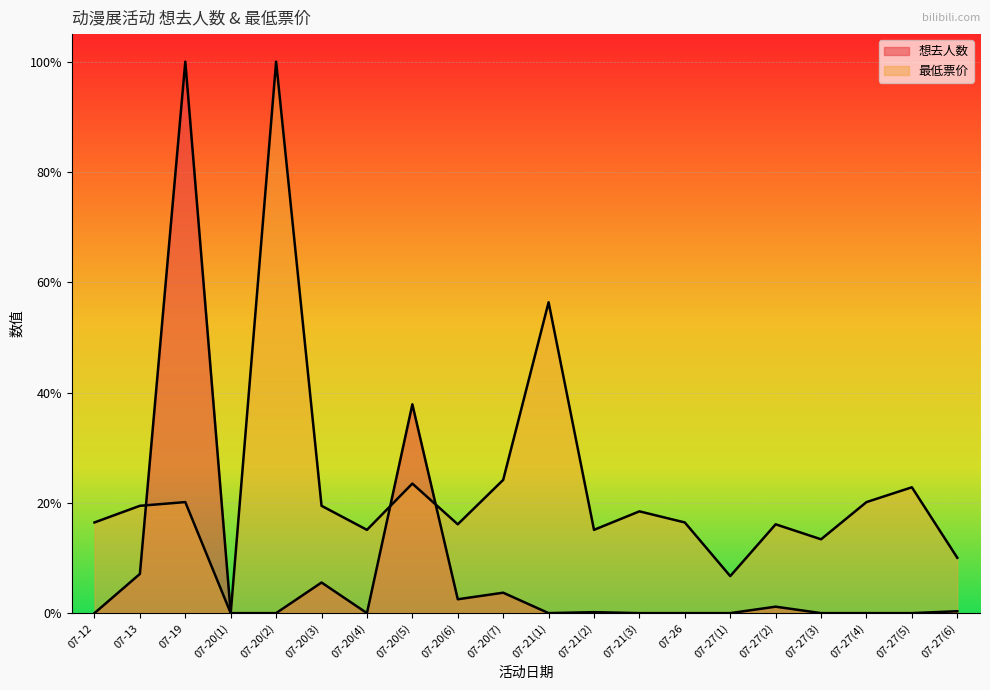

Reading left to right, transcribe all the data shown in this chart.

想去人数: 0.0	0.1	1.0	0.0	0.0	0.1	0.0	0.4	0.0	0.0	0.0	0.0	0.0	0.0	0.0	0.0	0.0	0.0	0.0	0.0
最低票价: 0.2	0.2	0.2	0.0	1.0	0.2	0.2	0.2	0.2	0.2	0.6	0.2	0.2	0.2	0.1	0.2	0.1	0.2	0.2	0.1